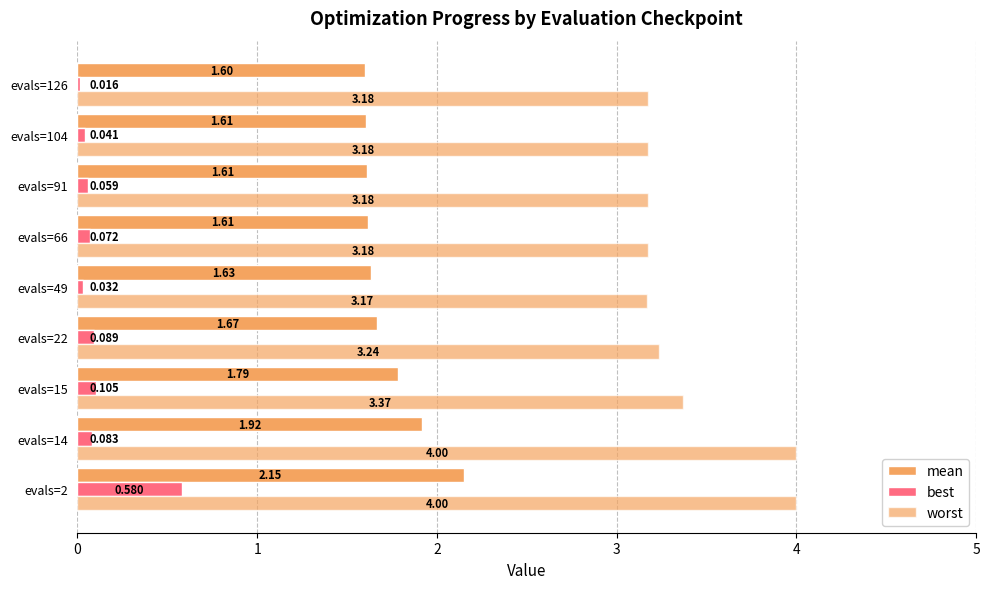

How many distinct data groups are displayed?

3